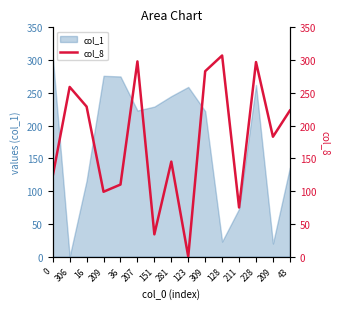

What is the difference between the maximum and minimum values?

307